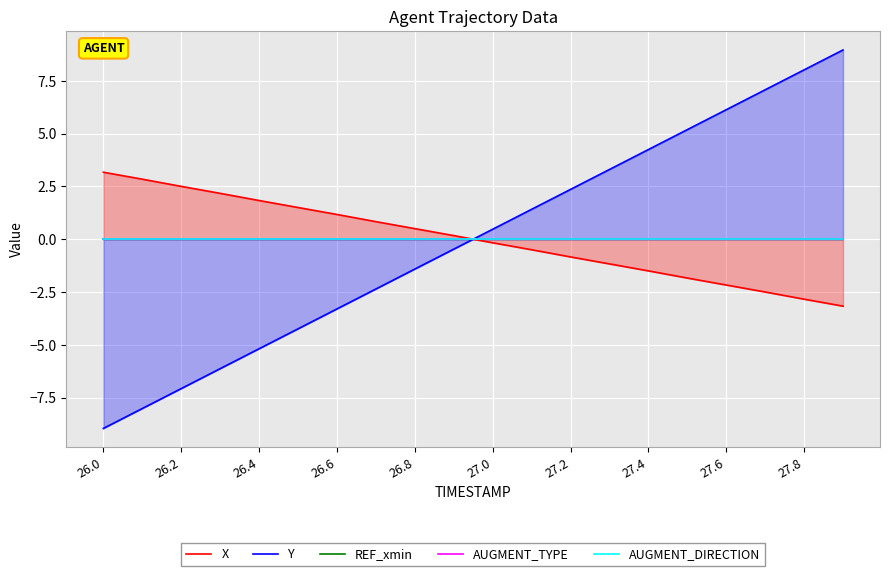

What is the difference between the second highest and second lowest values in the Y series?

16.0